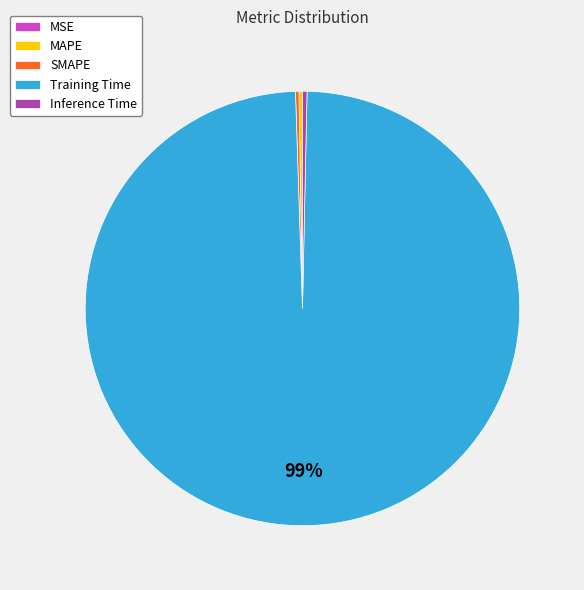

Which slice is the largest?

Training Time